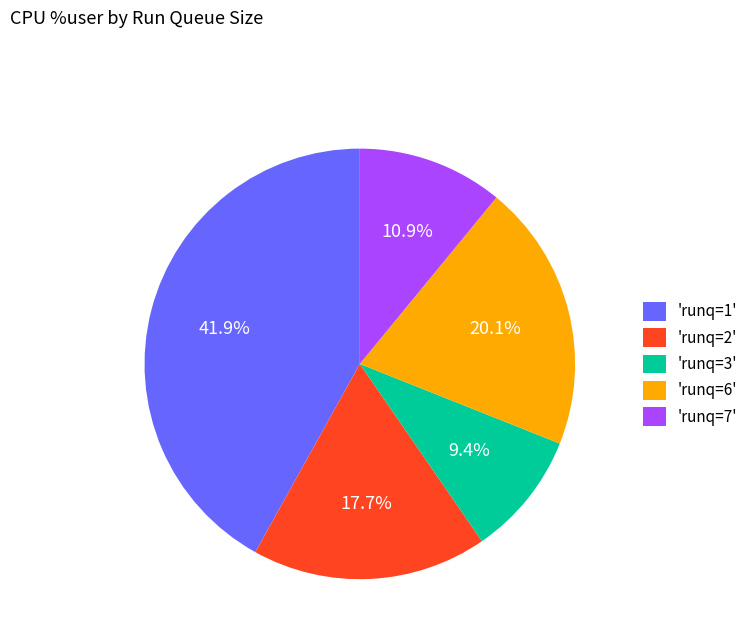

How many slices are in this pie chart?

5